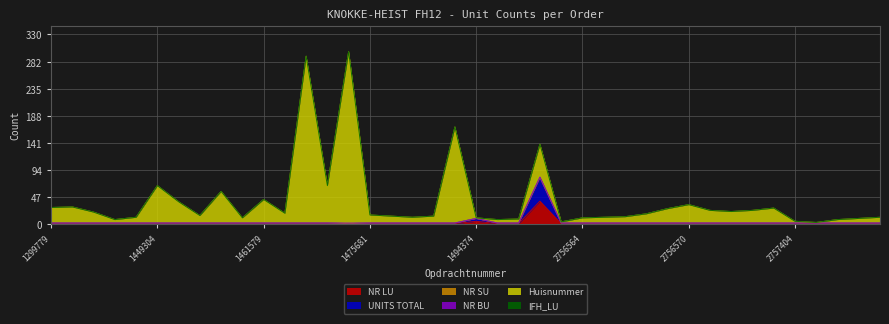

What is the difference between the maximum and minimum values in the Huisnummer series?

297